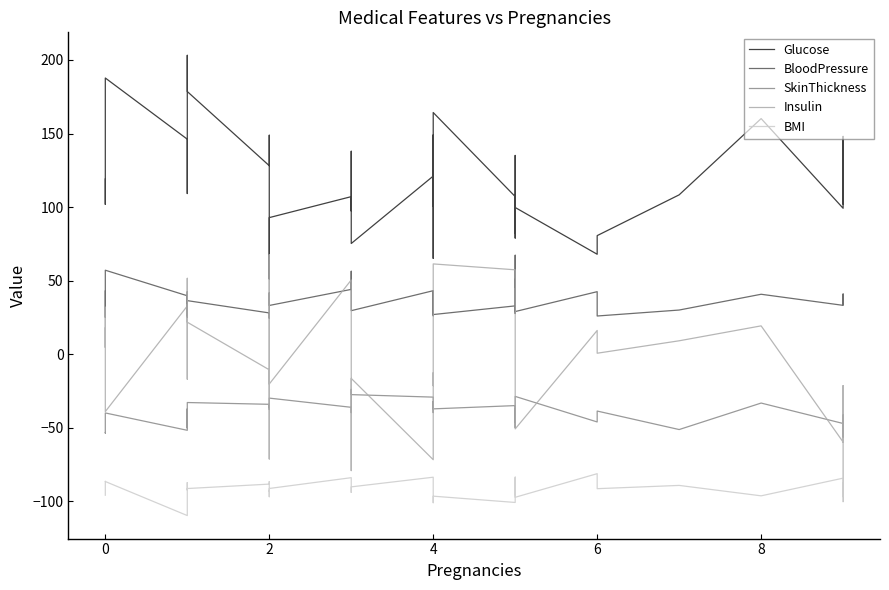

True or false: SkinThickness and BloodPressure intersect in this chart.

False